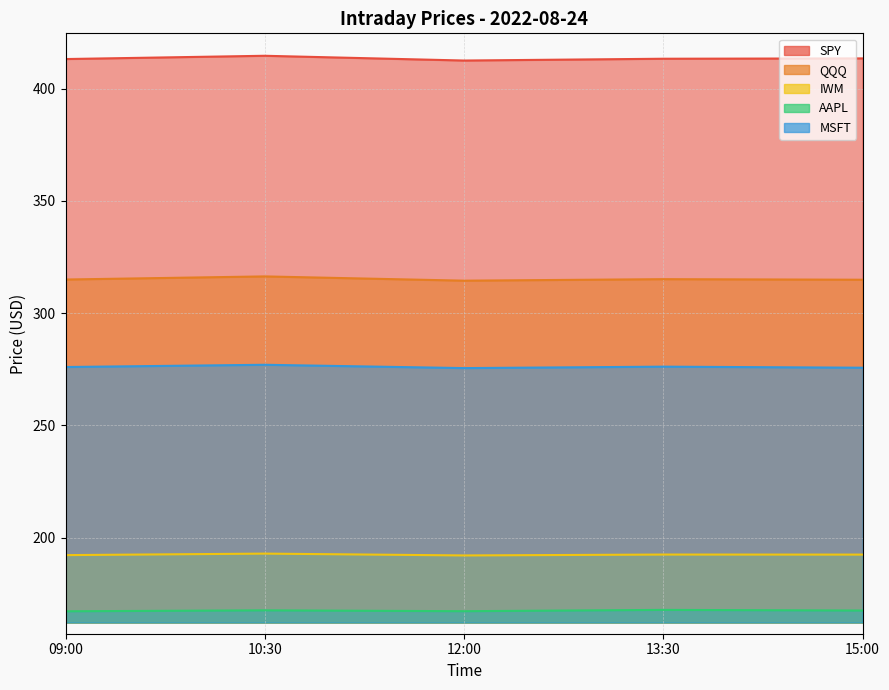

True or false: IWM and SPY cross at least once.

False